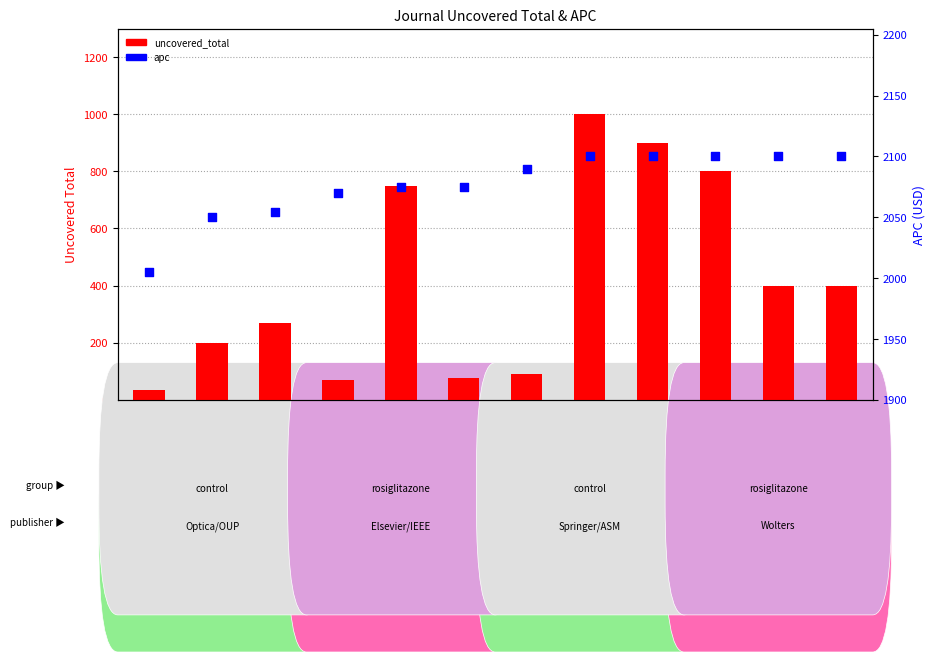

What are all the series names shown in the legend?

uncovered_total, apc